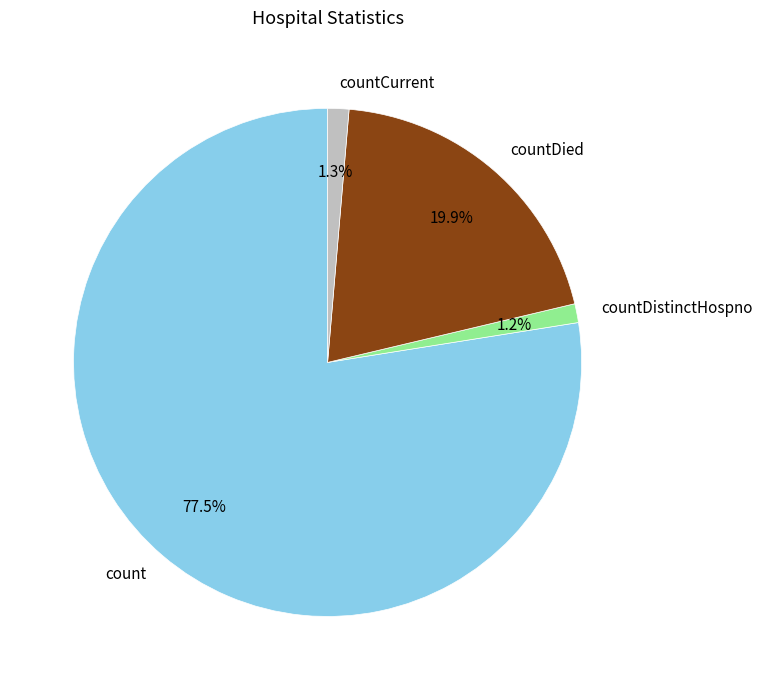

To the nearest percent, what portion does countDied represent?

20%